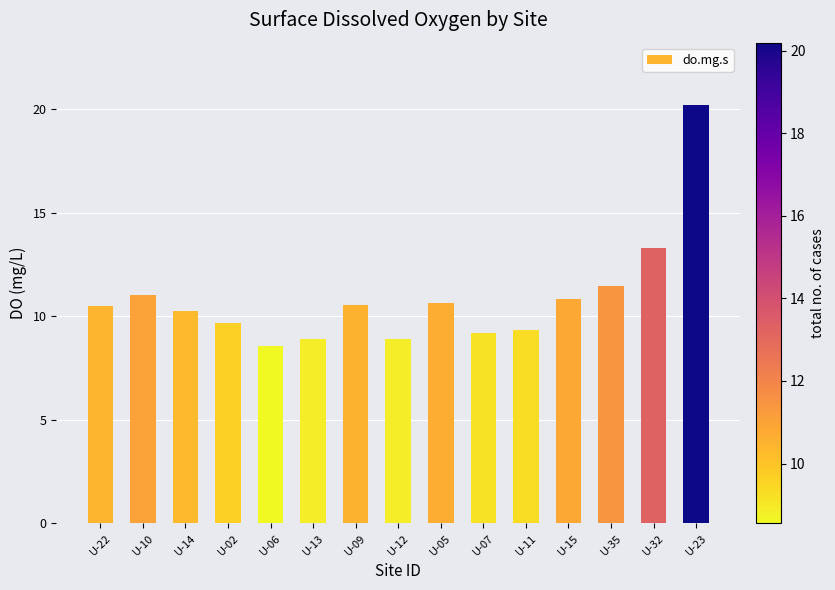

What is the minimum value shown in the chart?

8.6